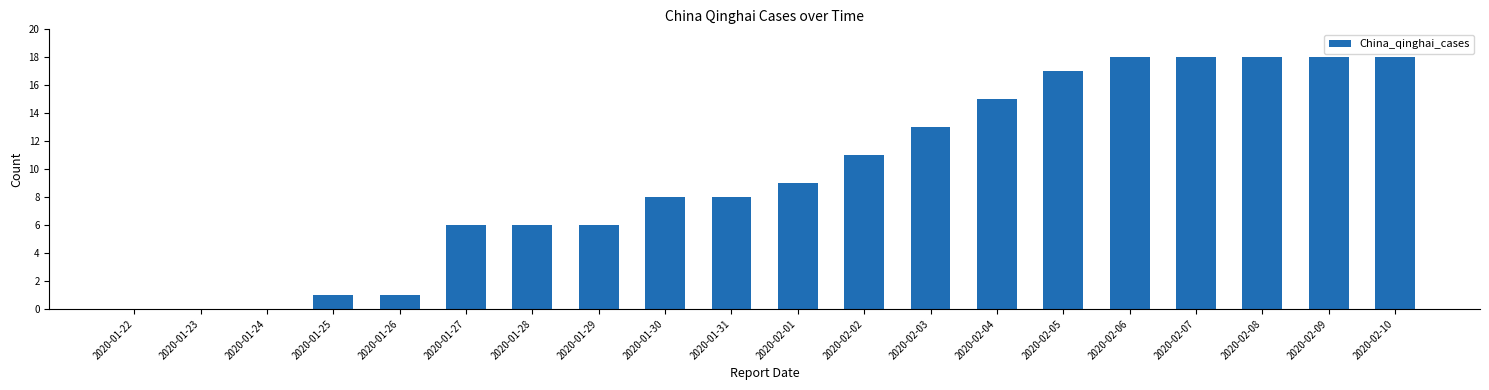

The chart shows a value of -12 at 2020-01-22. True or false?

False